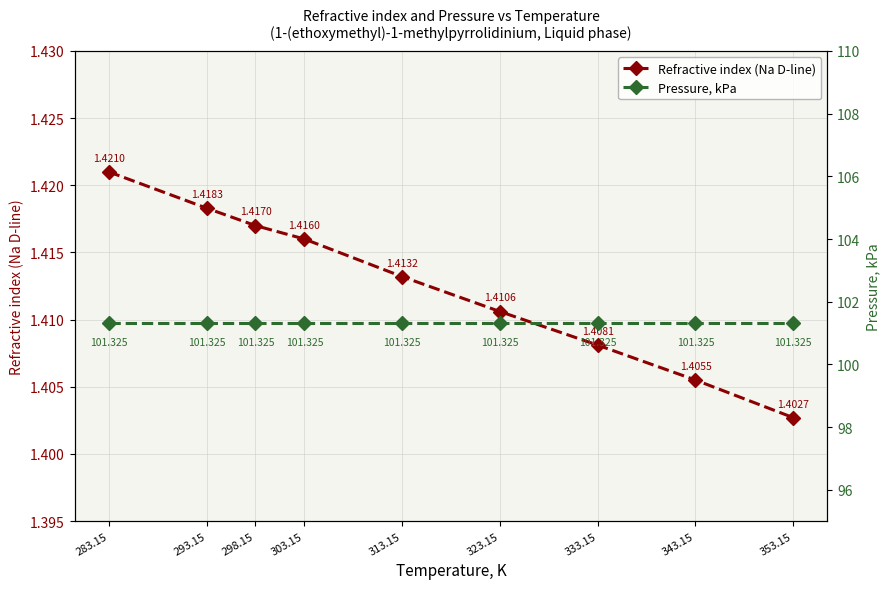

What is the label of the 1st point from the right?

353.15